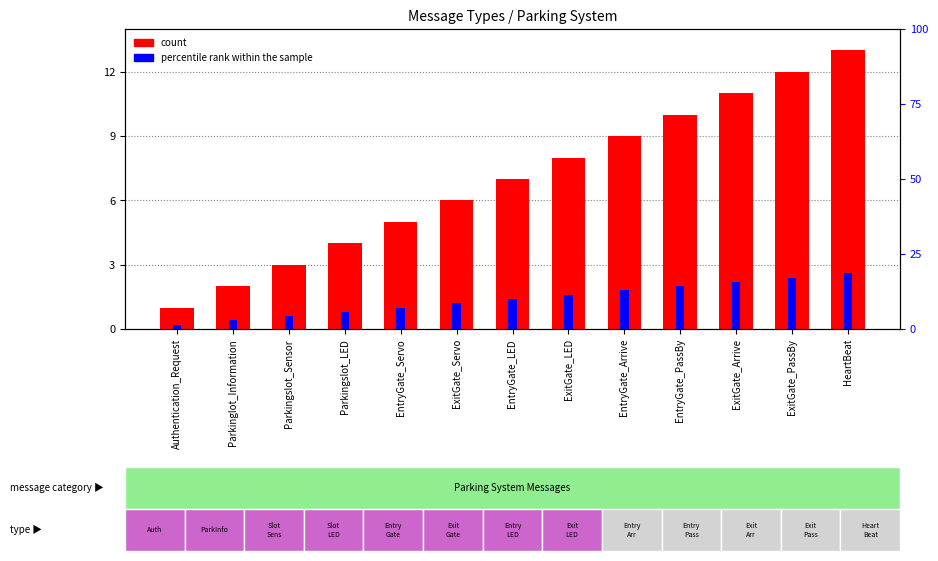

Which has a higher value, EntryGate_LED or ExitGate_Arrive?

ExitGate_Arrive